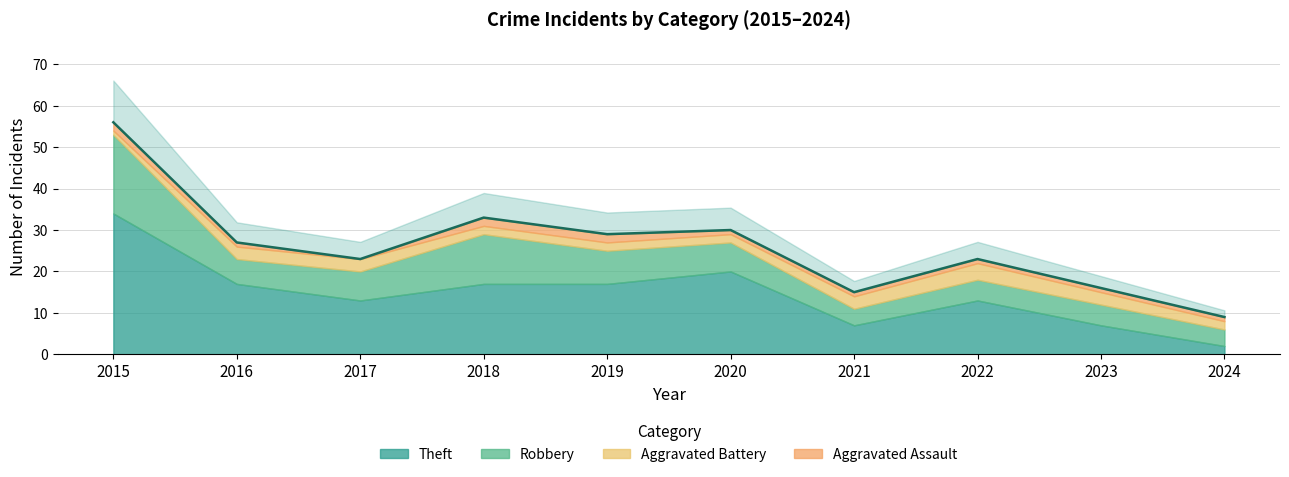

Which label corresponds to the largest value in the chart?

2015